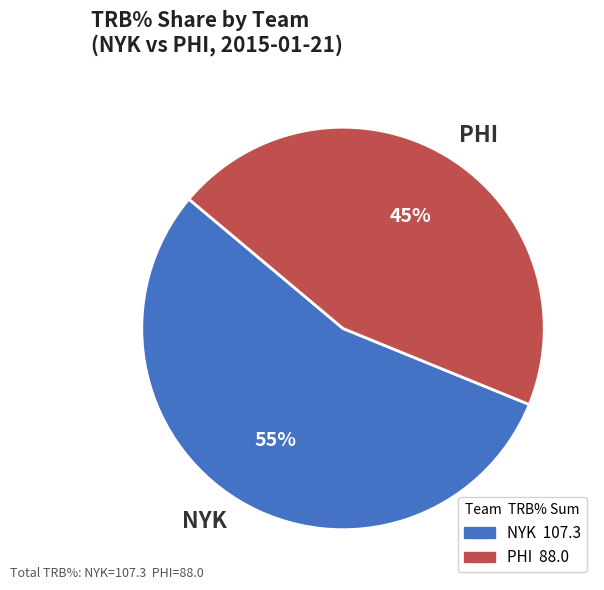

Is it true that NYK is 44% of the pie?

False